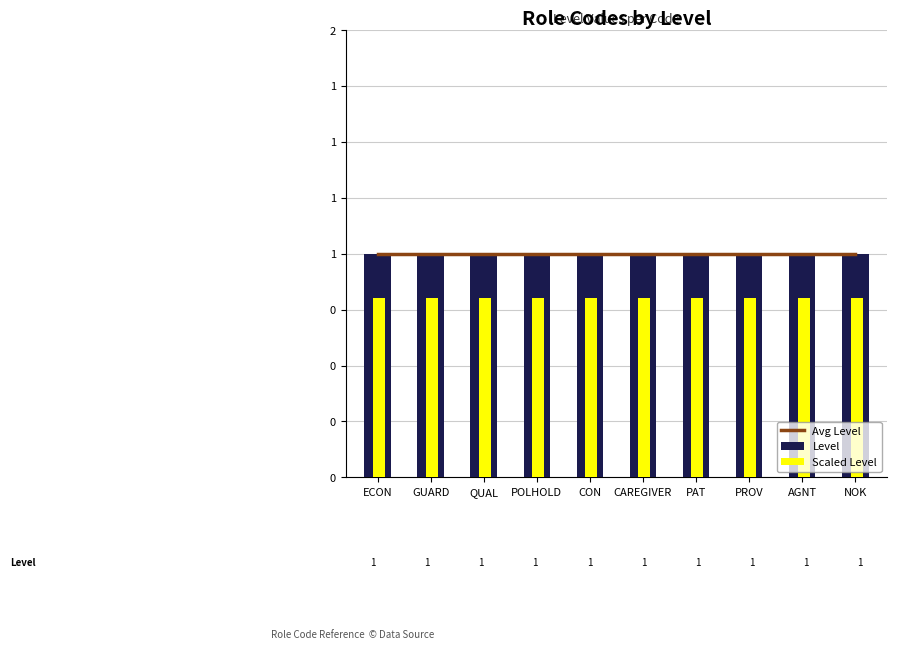

Are the bars grouped side by side (vs. stacked)?

Yes